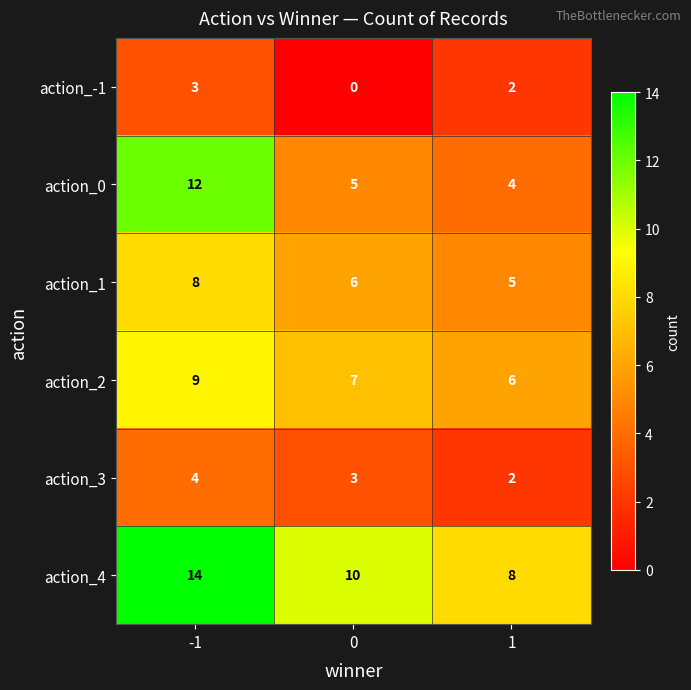

The value of action_1 at 1 is 5. True or false?

True